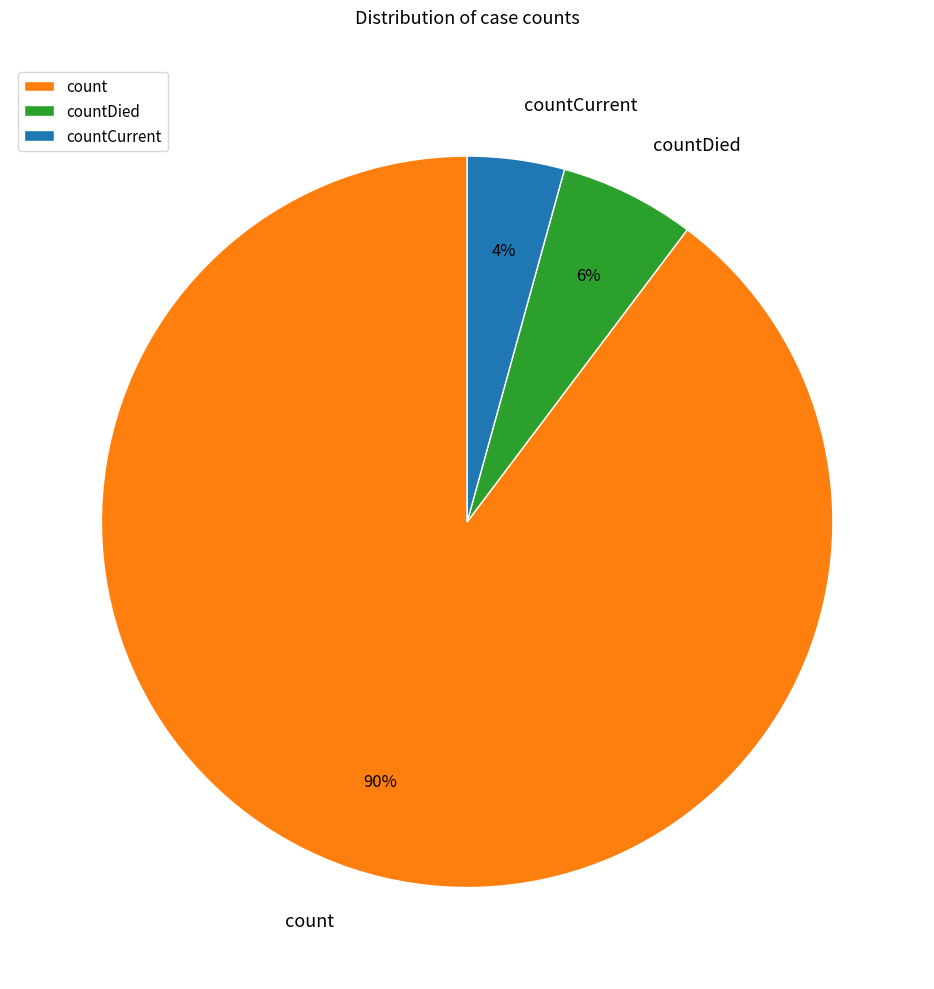

How many segments does this pie chart have?

3